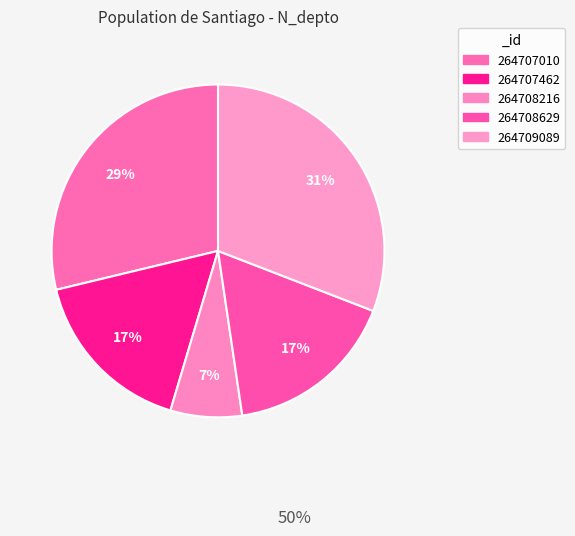

Does 264708216 account for over 50% of the chart?

No